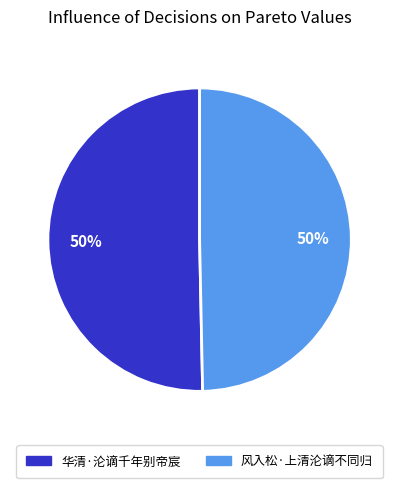

What is the ratio of the value at 华清·沦谪千年别帝宸 to the value at 风入松·上清沦谪不同归?

1.0